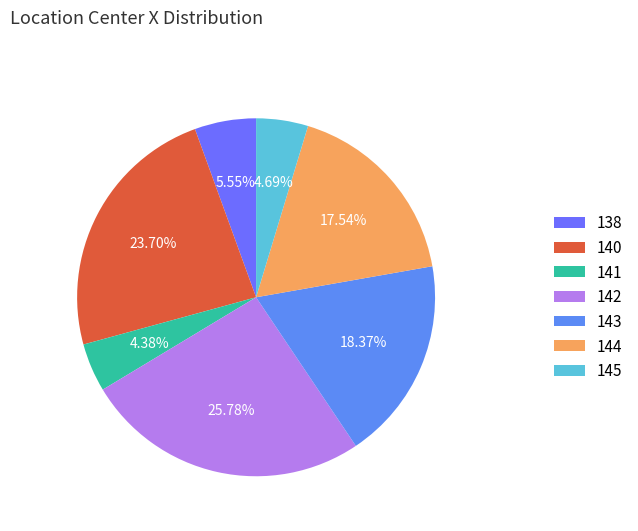

Count the number of slices in the pie.

7